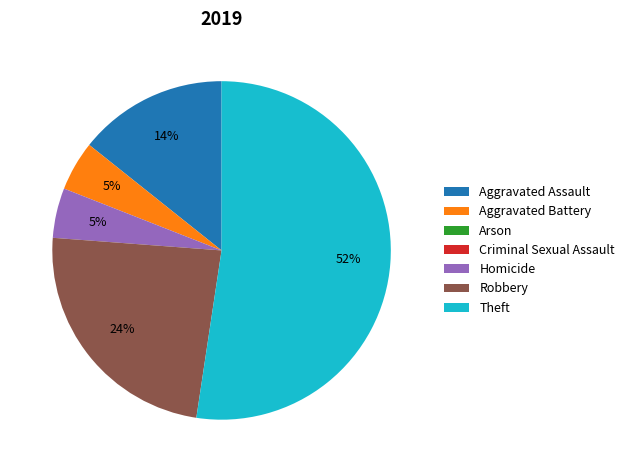

True or false: Homicide accounts for 16% of the total.

False